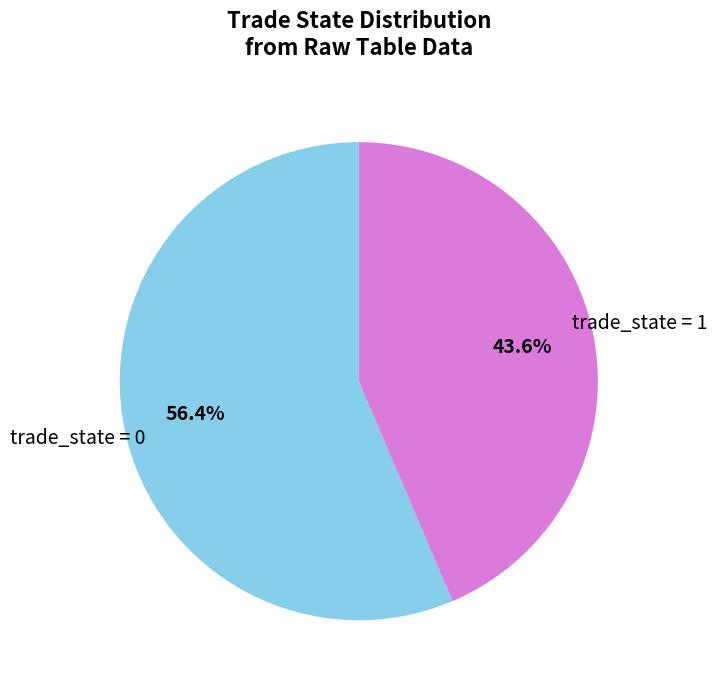

Is there any slice that represents more than half of the pie?

Yes